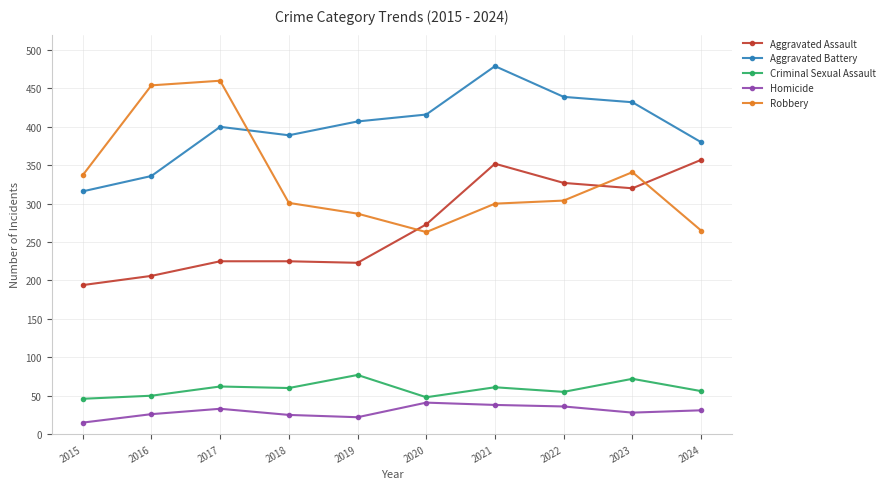

How many series are shown in this chart?

5